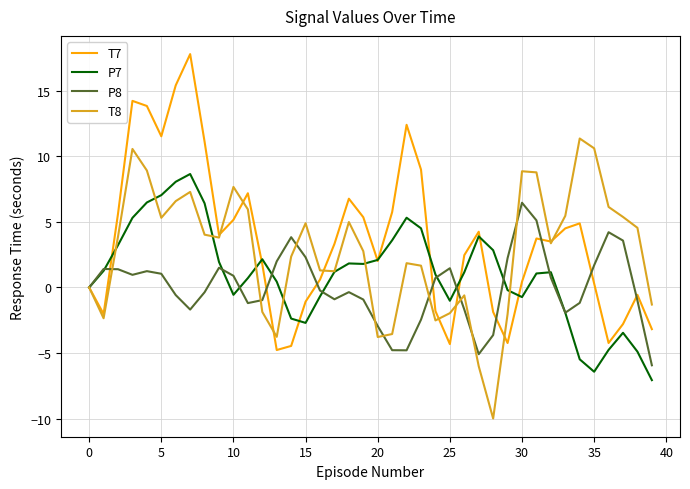

True or false: T7 and T8 cross at least once.

True